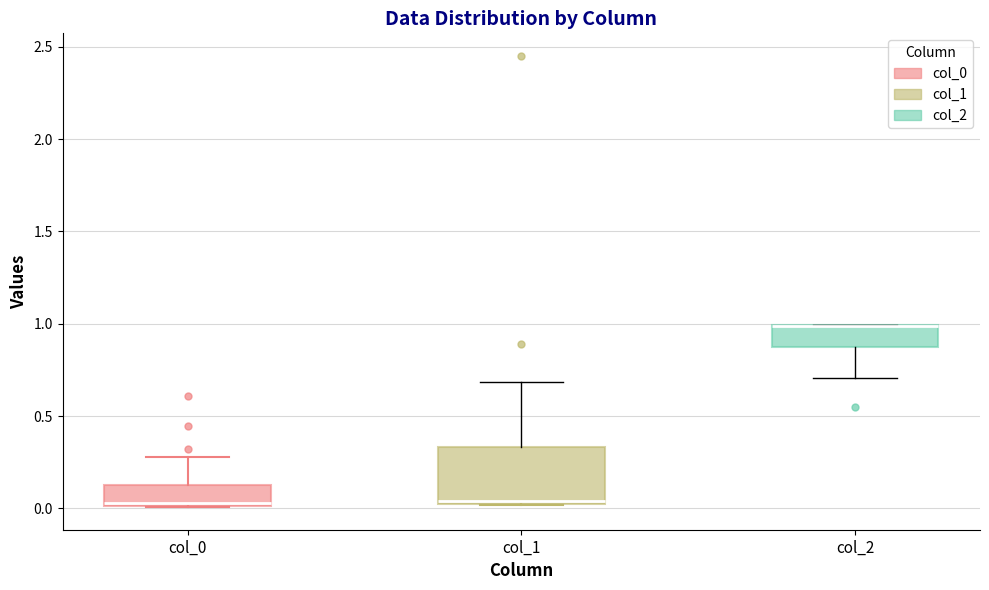

Where does the lower whisker of the box for col_2 end on the y-axis? The values are not printed on the chart, so give them approximately, as read against the axis.

0.70